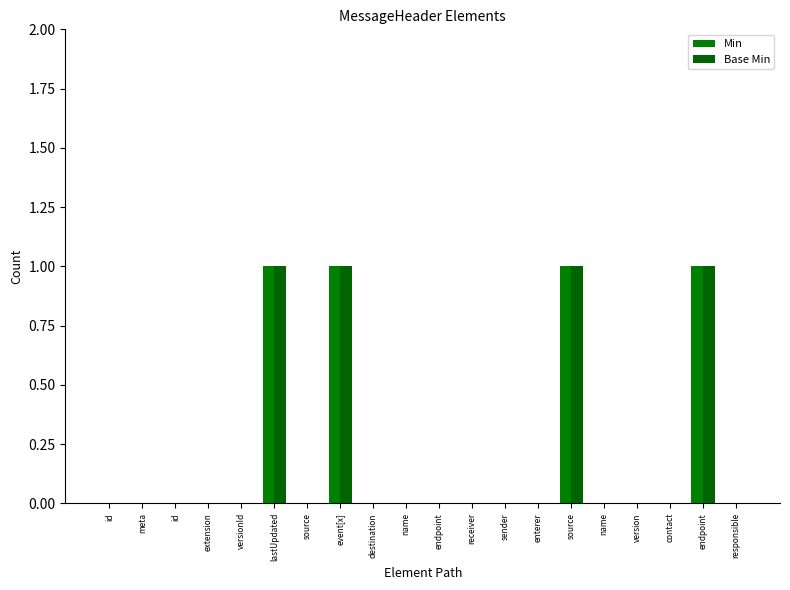

What is the difference between the maximum and minimum values in the Base Min series?

1